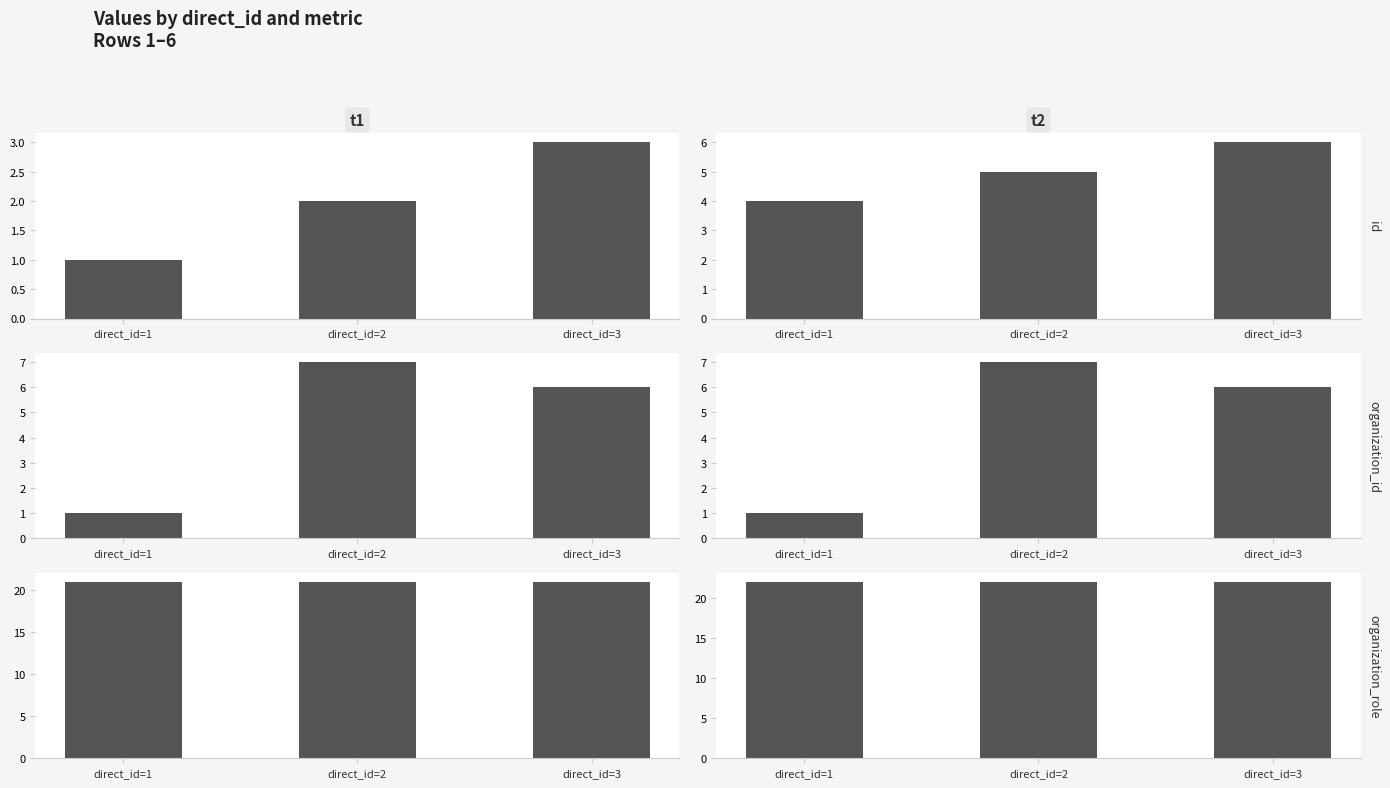

Which category has the highest value in the id series?

direct_id=3